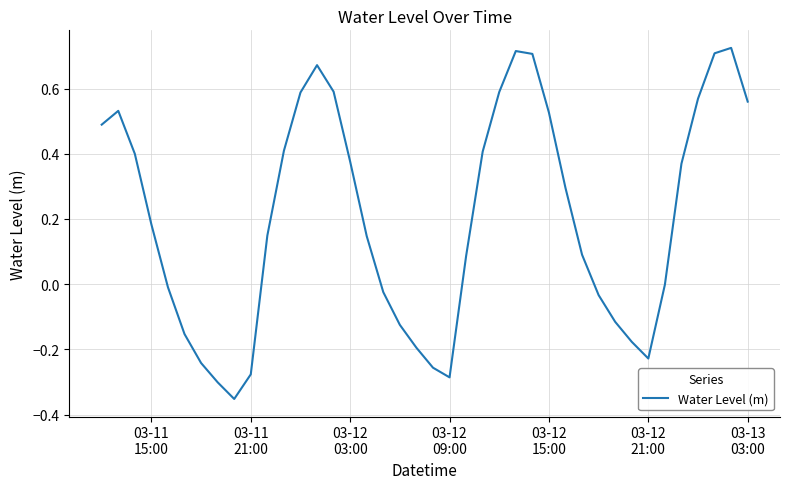

What is the difference between the maximum and minimum values?

1.1